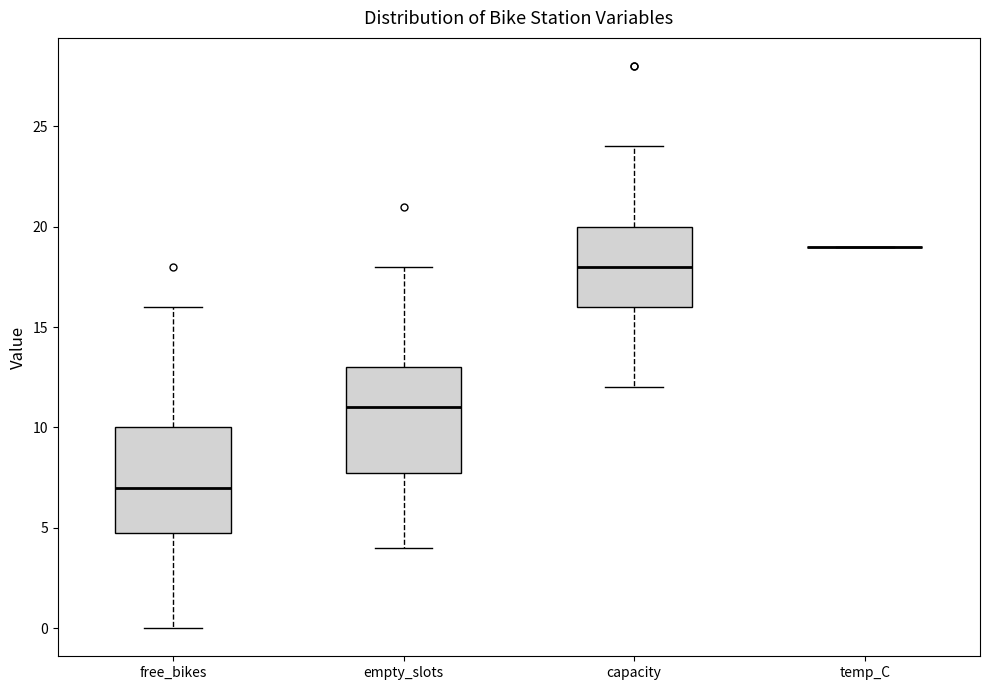

Reading left to right, transcribe this box plot: for each box, give where its median line is, the range the box spans, and where its two whiskers end, as read against the y-axis. The values are not printed on the chart, so give them approximately, as read against the axis.

free_bikes: median 7, box 5 to 10, whiskers 0 to 16
empty_slots: median 11, box 8 to 13, whiskers 4 to 18
capacity: median 18, box 16 to 20, whiskers 12 to 24
temp_C: box collapsed to a line at 19, whiskers 19 to 19